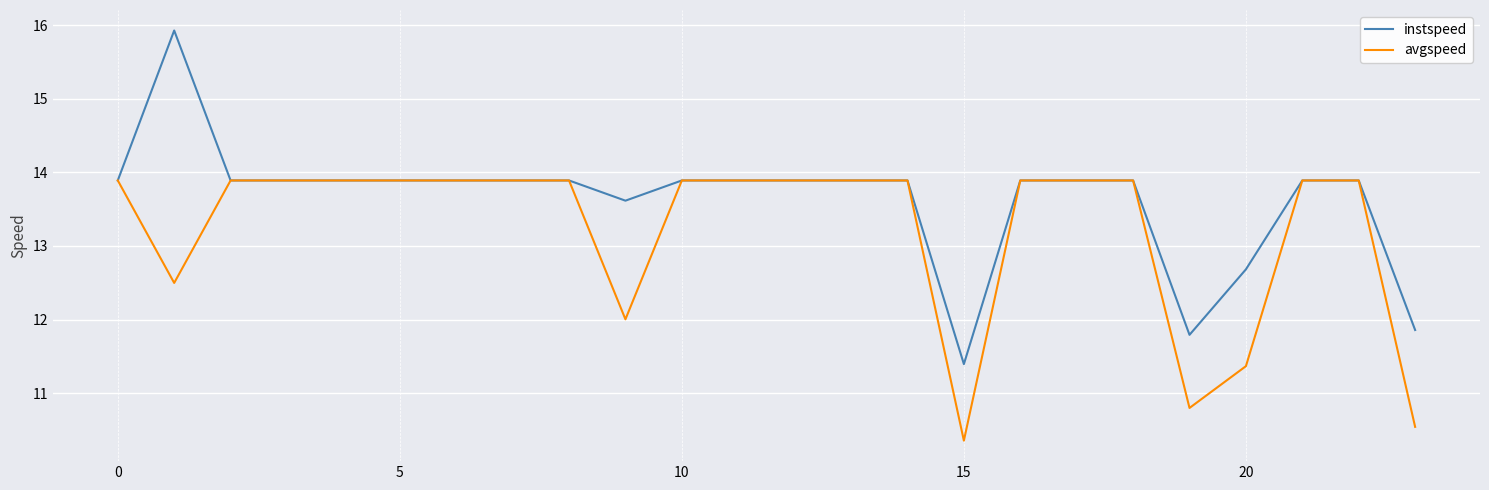

What is the maximum value for instspeed?

15.9